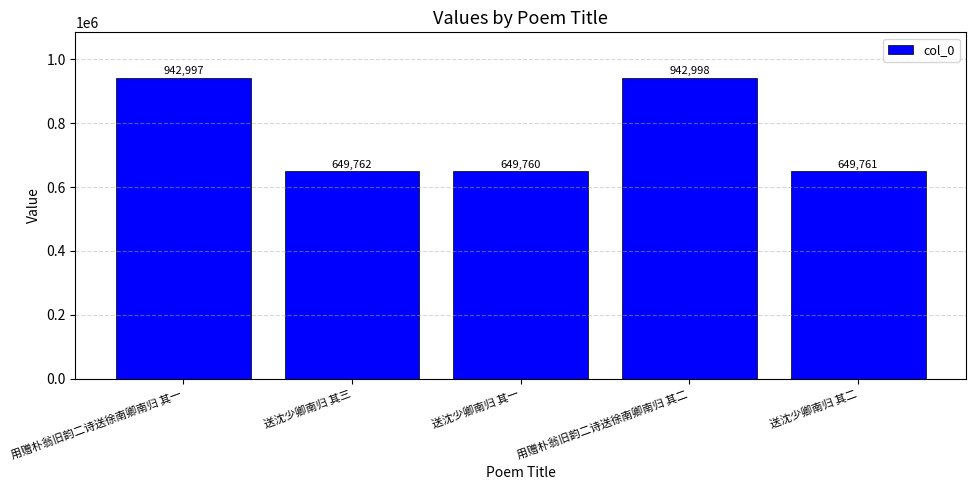

What position from the left is 送沈少卿南归 其一?

3